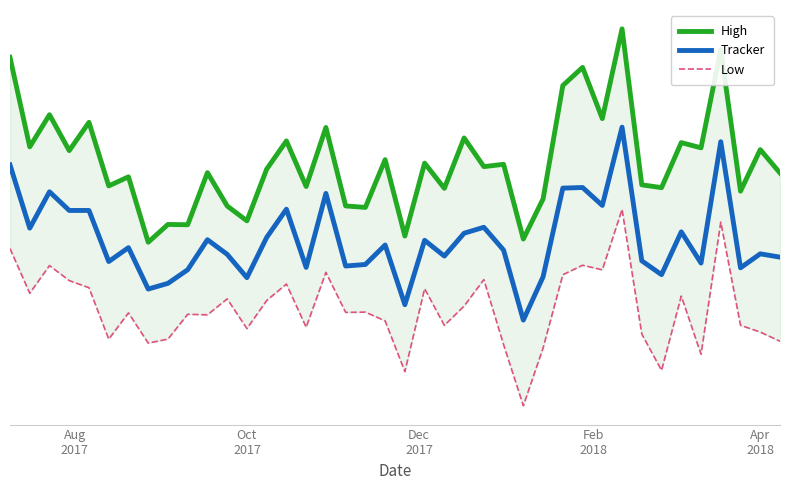

How many data points in High are above 2?

34